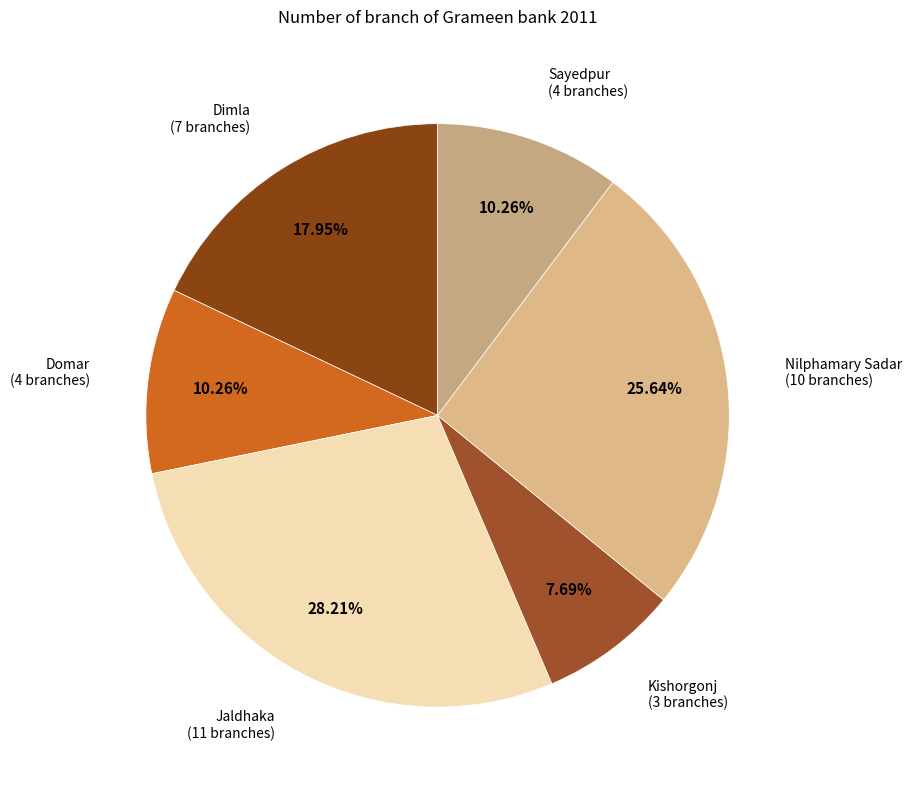

Rank the categories by value from lowest to highest.

Kishorgonj, Domar, Sayedpur, Dimla, Nilphamary Sadar, Jaldhaka